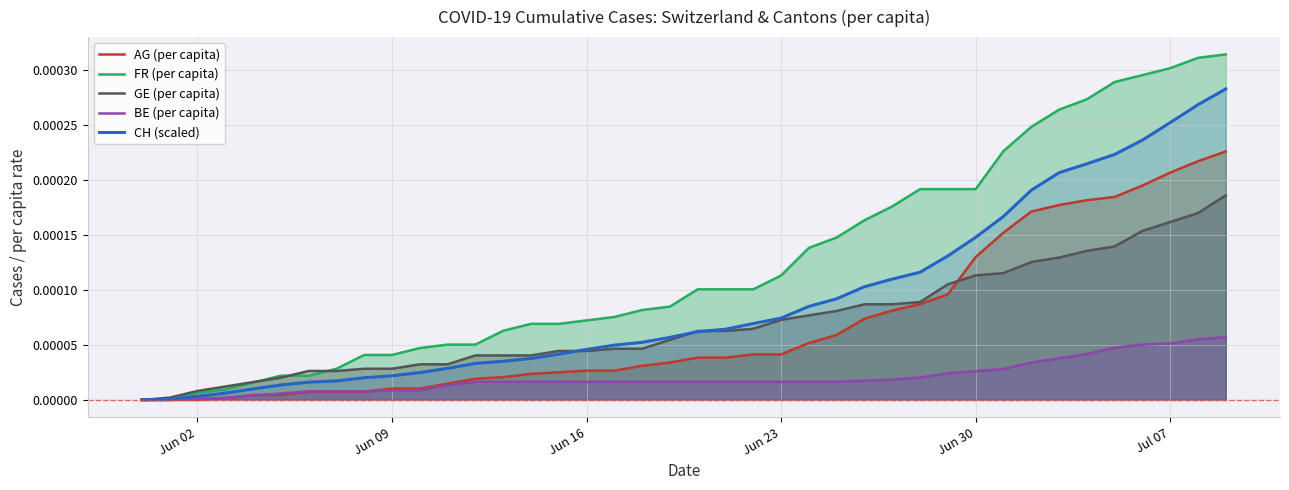

How many lines are shown in the chart?

5